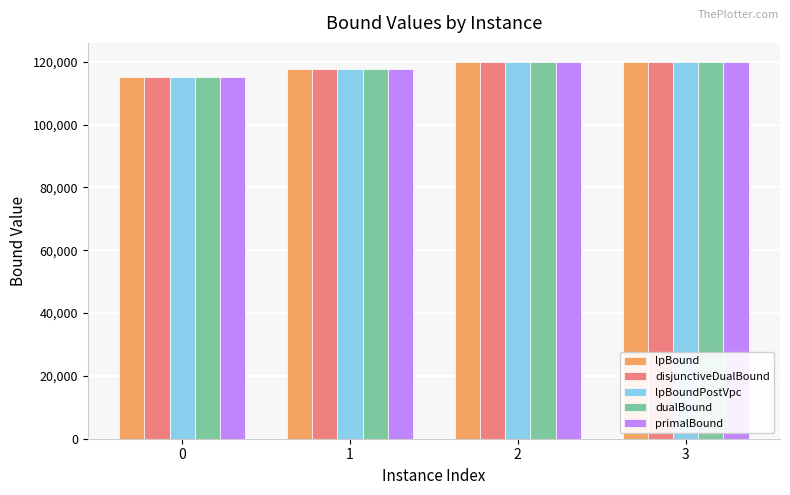

What is the minimum value shown in the chart?

115155.0